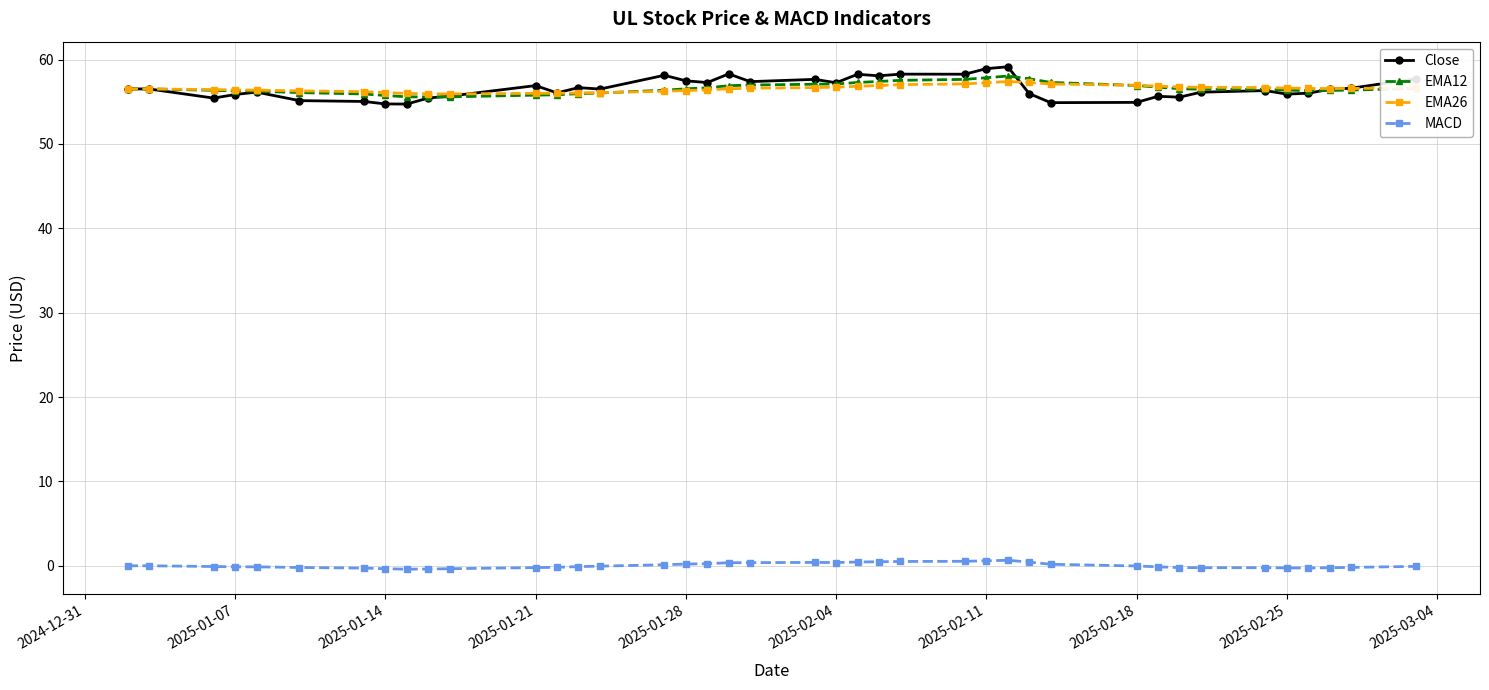

In EMA26, how many points are higher than both neighbors (excluding endpoints)?

1